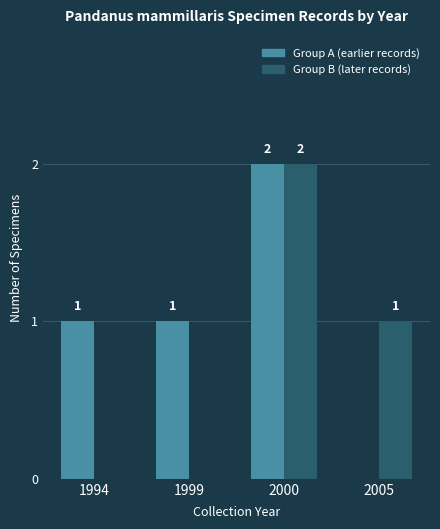

What is the spread (max minus min) of values at 1999?

1